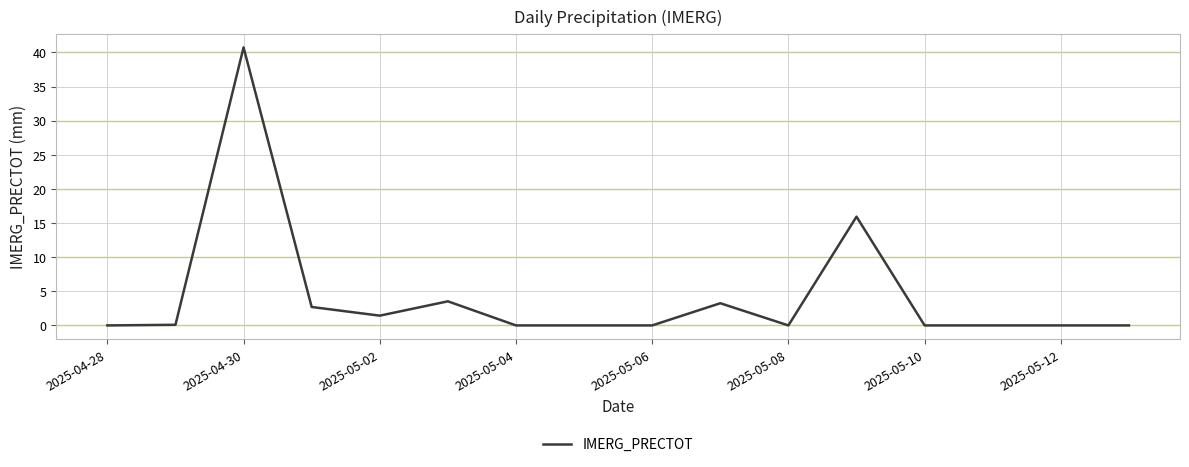

What is the difference between the maximum and minimum values?

40.7